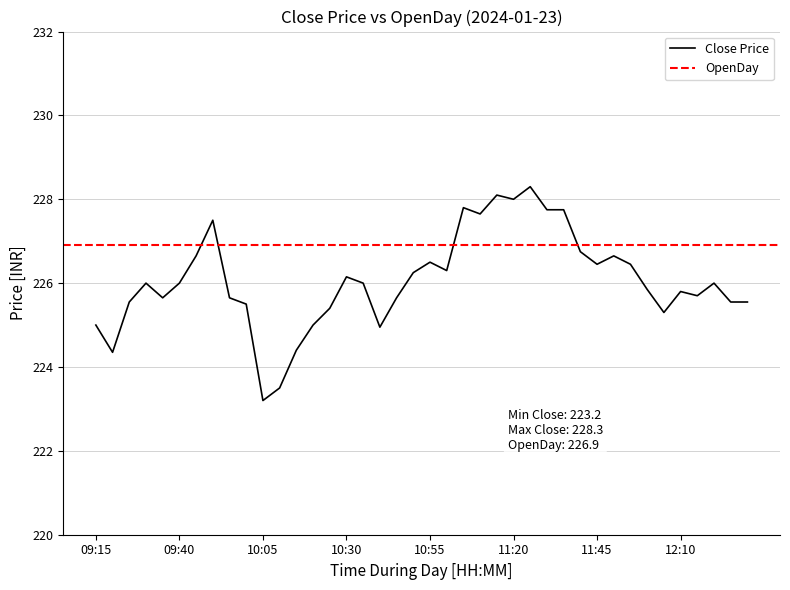

The chart shows a value of 225.6 at 12:30. True or false?

True